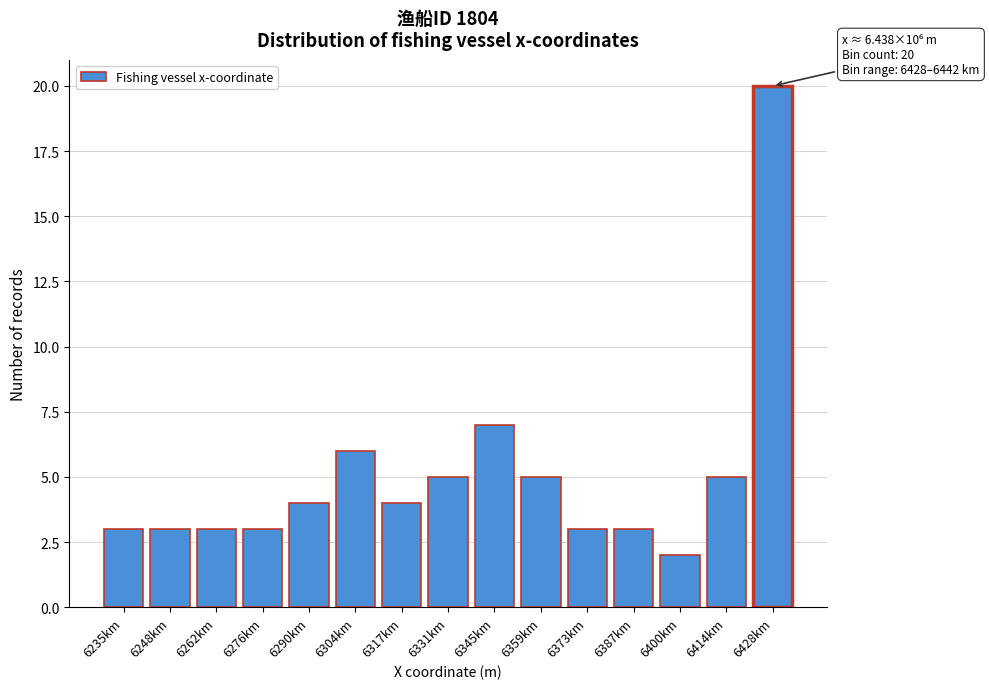

Reading left to right, transcribe all the data shown in this chart.

3	3	3	3	4	6	4	5	7	5	3	3	2	5	20